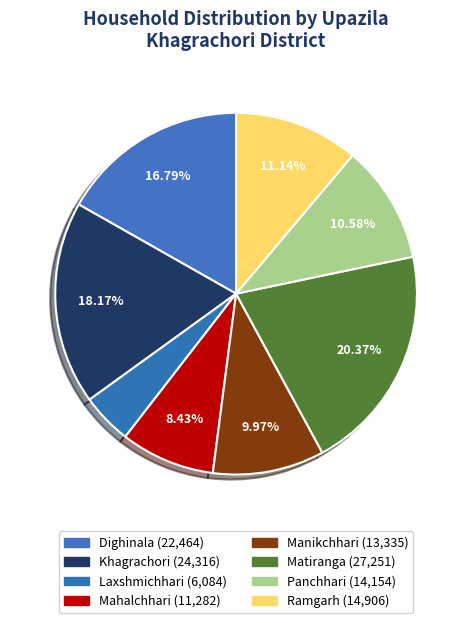

How many slices are in this pie chart?

8